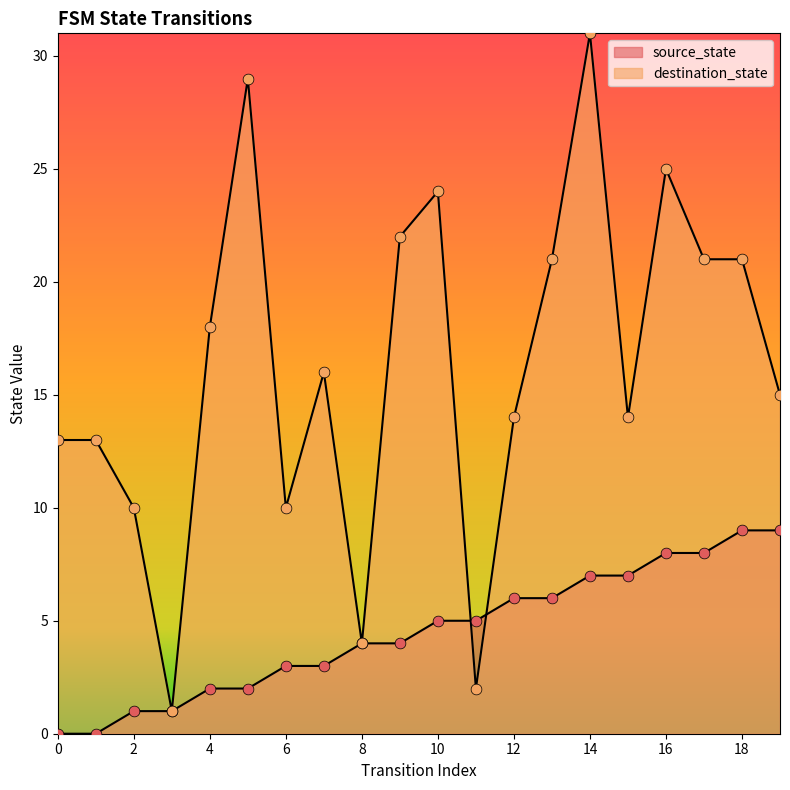

At which category is the sum across all series the highest?

14